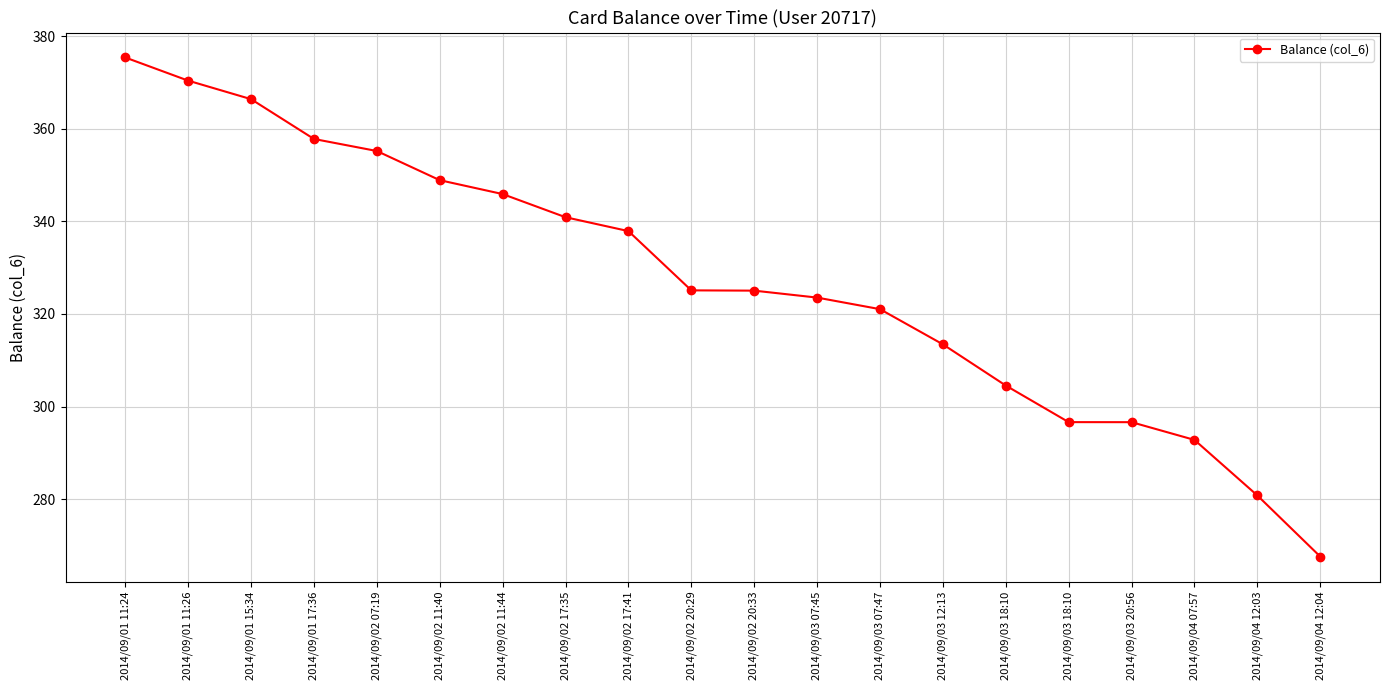

What is the maximum value shown in the chart?

375.4